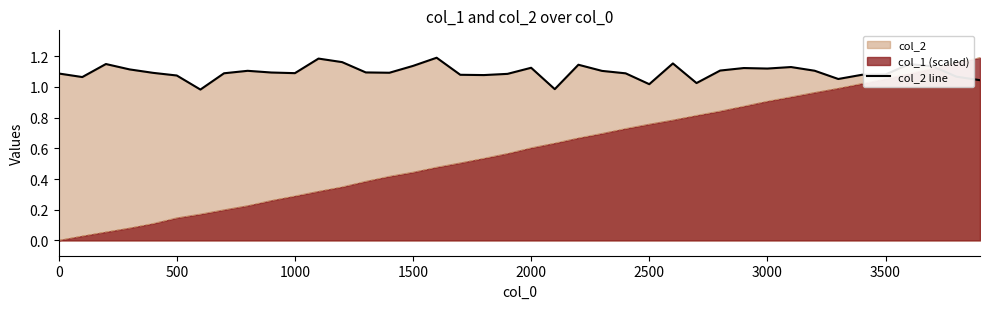

Rank the series by their average value, from highest to lowest.

col_2 line, col_1 (scaled)